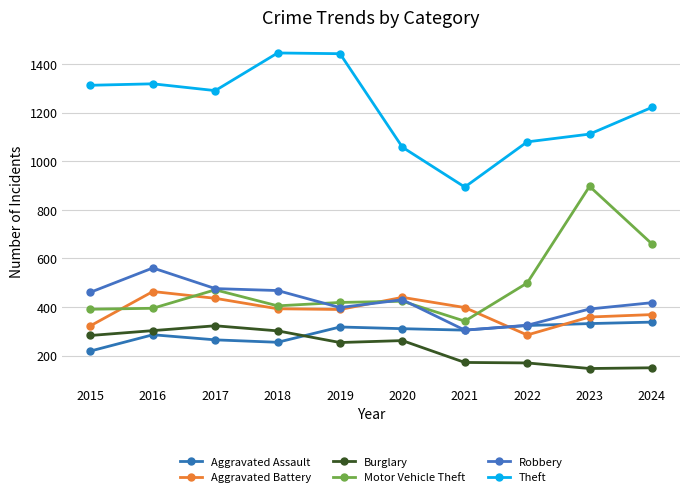

True or false: Motor Vehicle Theft has a value of 176 at 2020.

False